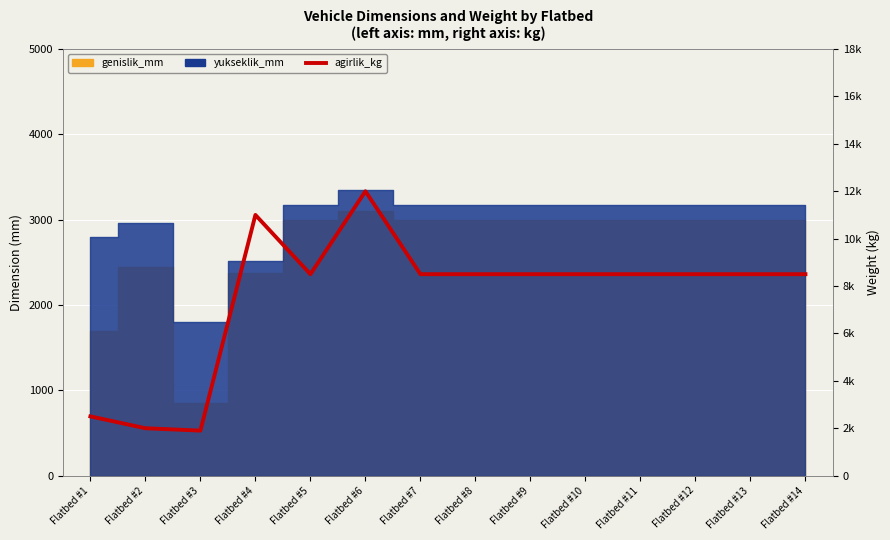

How many values are below 8500?

3